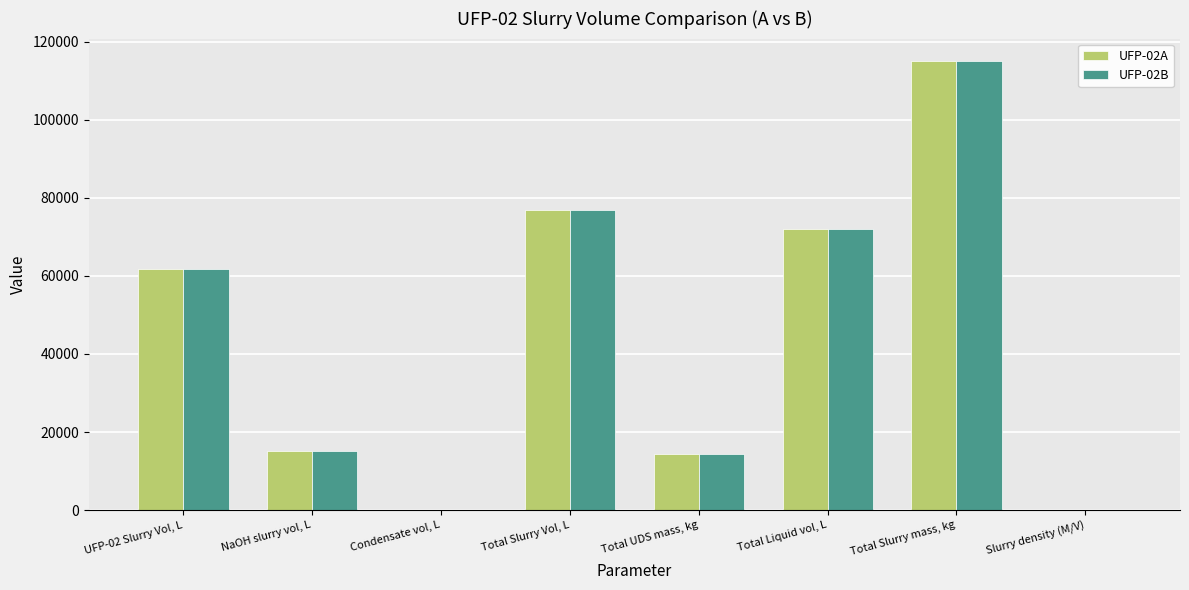

The UFP-02A series shows 71887.2 at Total Liquid vol, L. True or false?

True